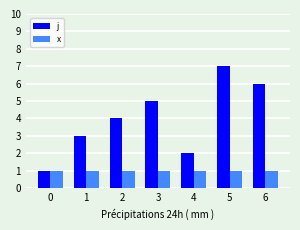

Reading right to left, extract all data points from this chart.

j: 6=6	5=7	4=2	3=5	2=4	1=3	0=1
x: 6=1	5=1	4=1	3=1	2=1	1=1	0=1